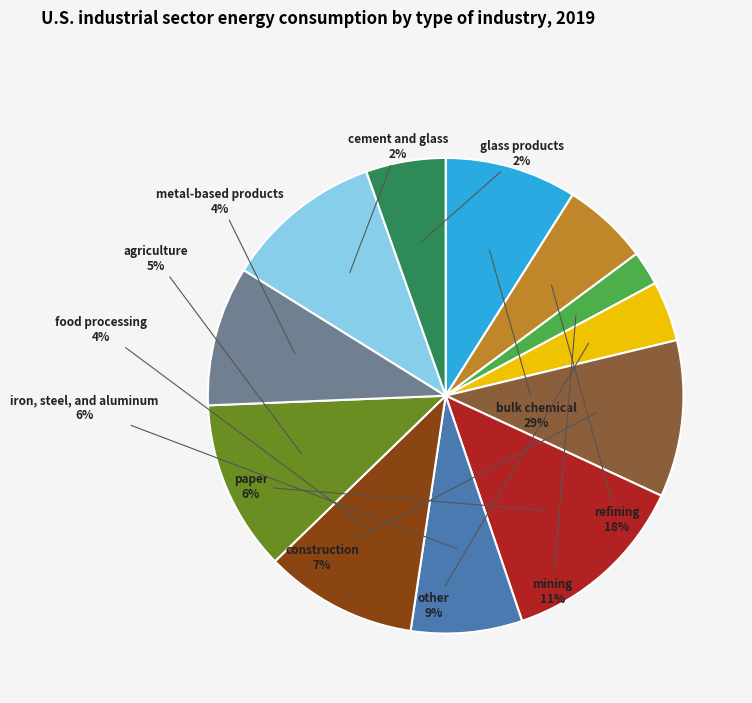

To the nearest percent, what is the difference between the largest and smallest slice percentages?

11%